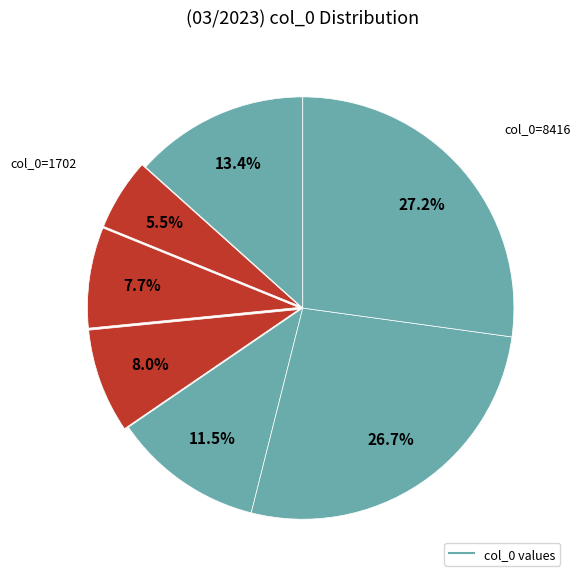

Count the number of slices in the pie.

7